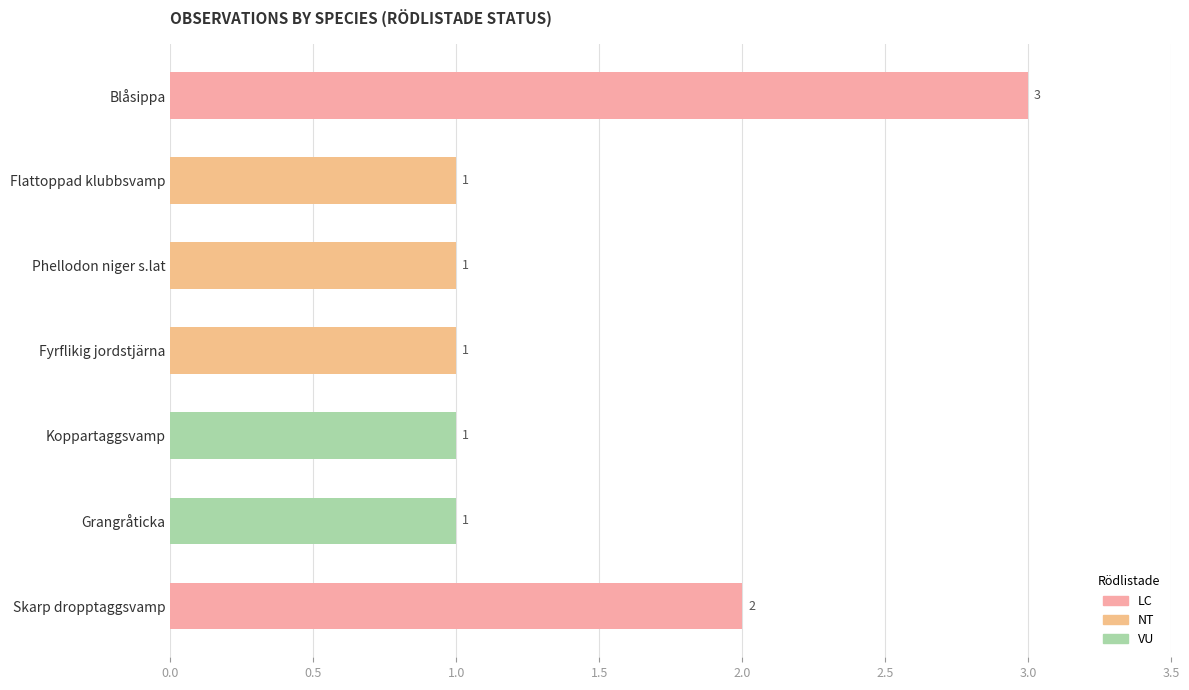

How many values are between 1 and 2?

6